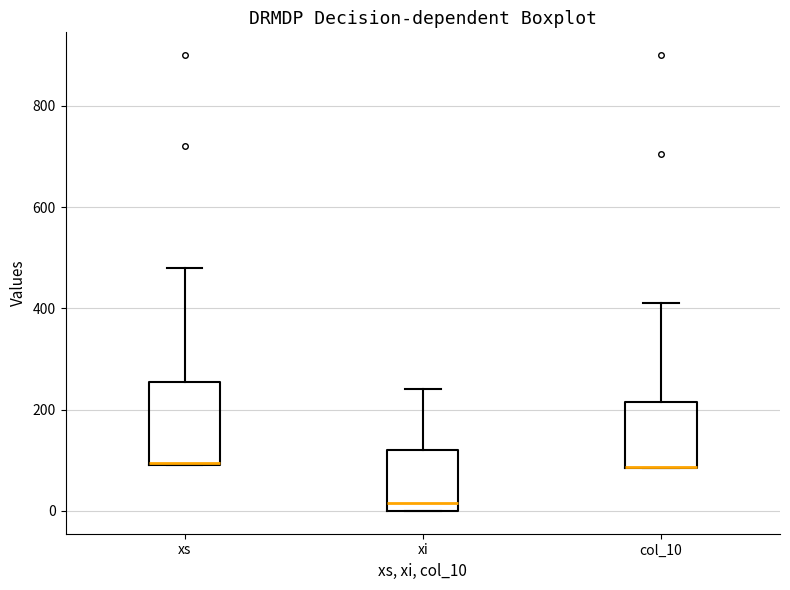

Reading left to right, read every box against the y-axis: the position of its median line, the range the box covers, and the ends of its whiskers. The values are not printed on the chart, so give them approximately, as read against the axis.

xs: median 100, box 100 to 260, whiskers 100 to 480
xi: median 20, box 0 to 120, whiskers 0 to 240
col_10: median 80 (drawn on the box's lower edge), box 80 to 220, whiskers 80 to 420